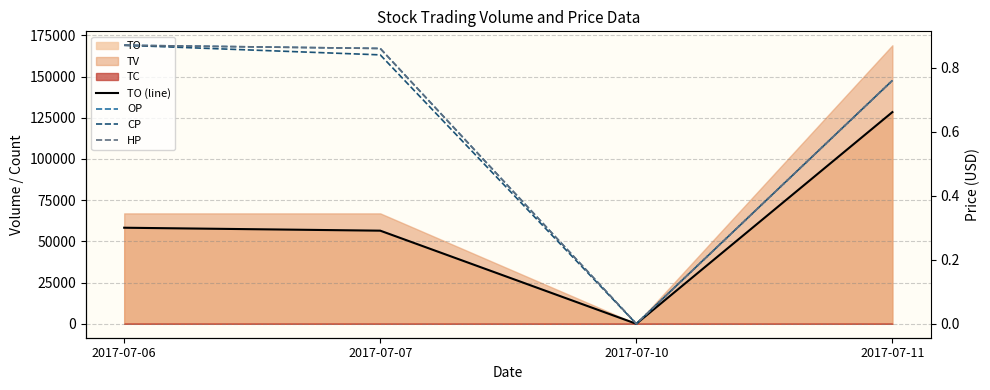

What is the difference between the HP values at 2017-07-10 and 2017-07-07?

0.9